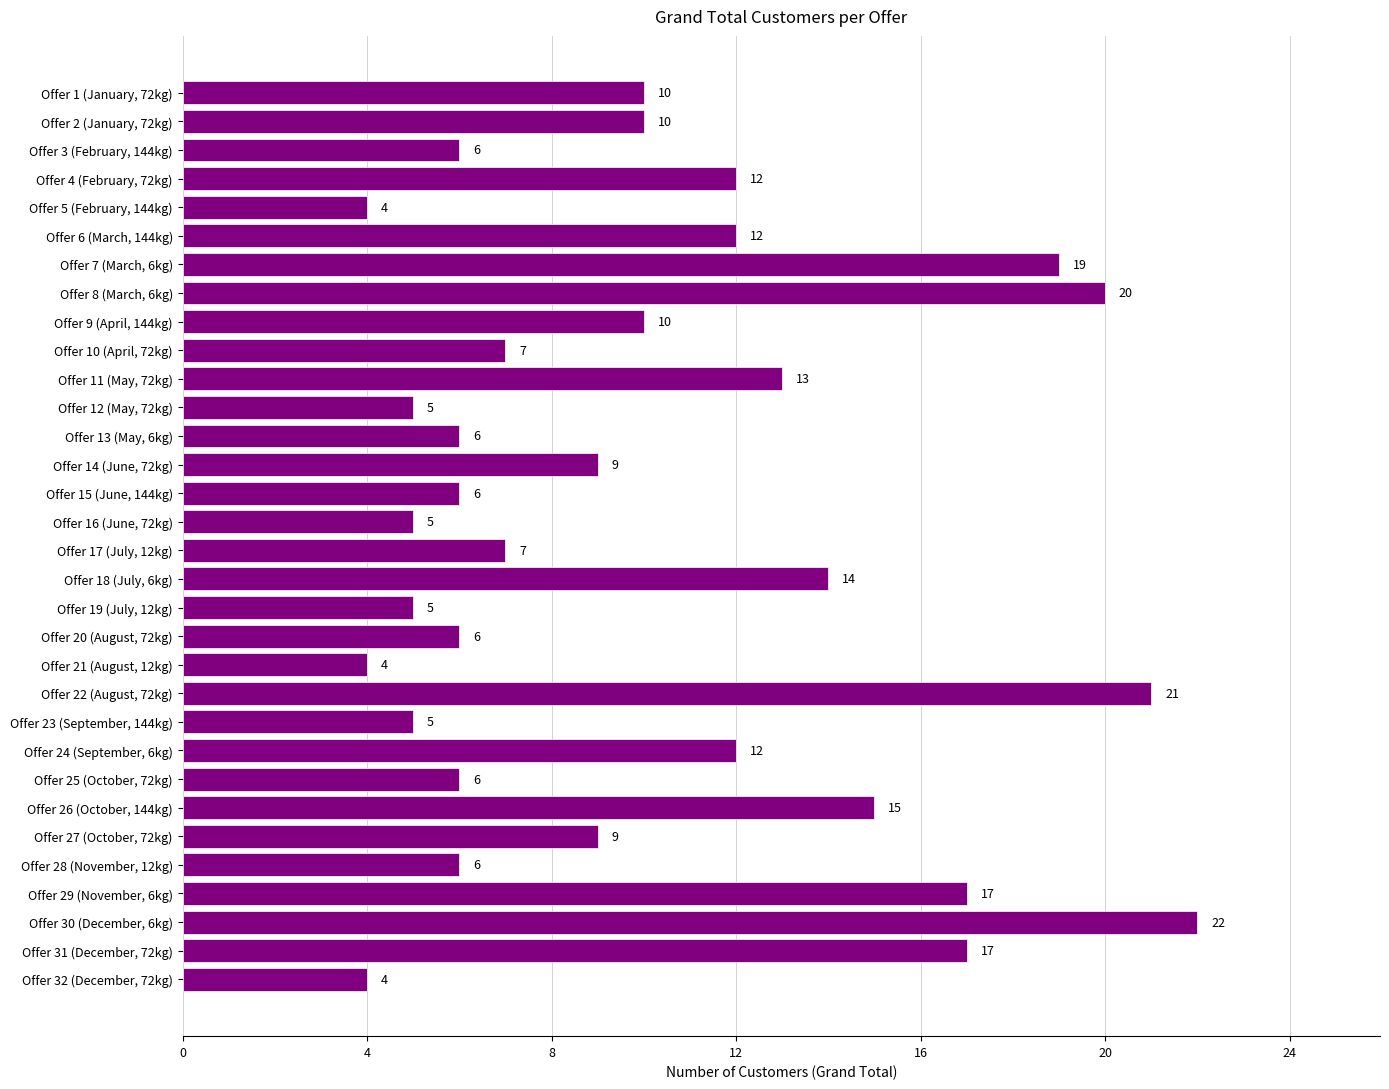

What is the smallest value displayed?

4